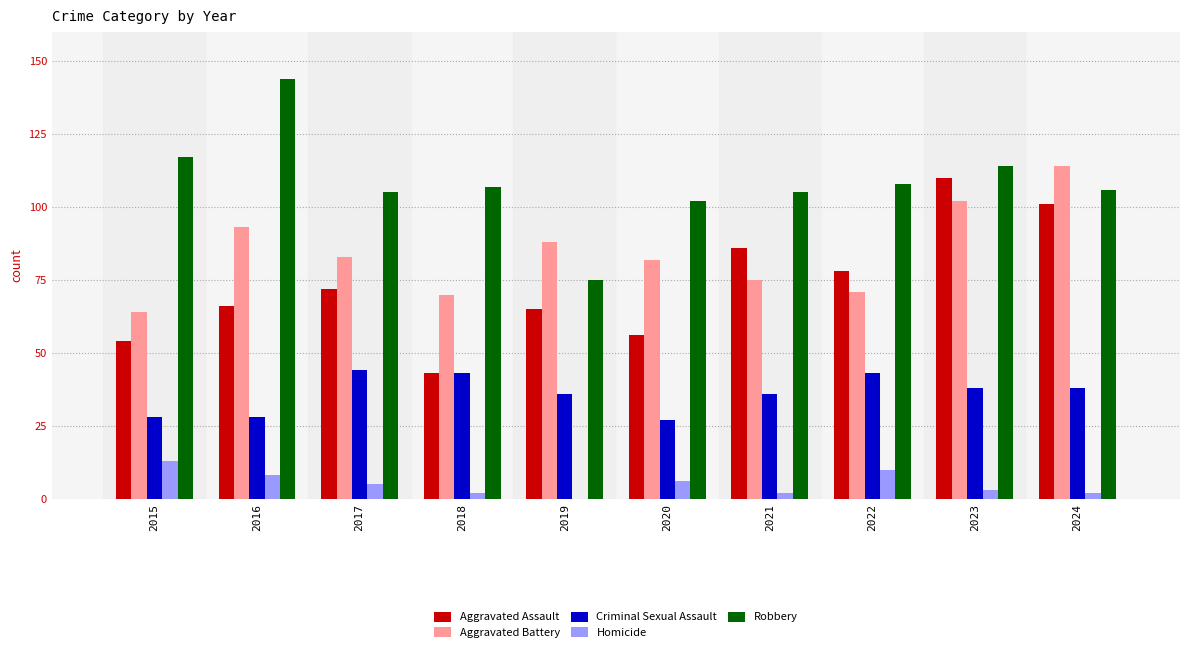

Which category has the highest value in the Homicide series?

2015